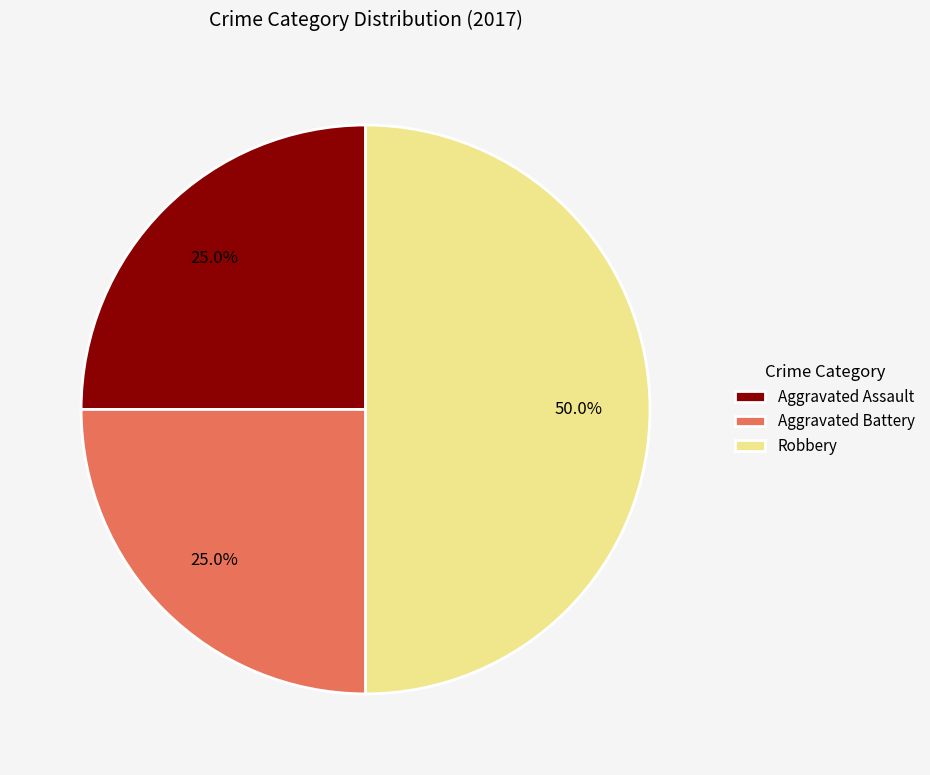

What is the largest slice in the pie chart?

Robbery